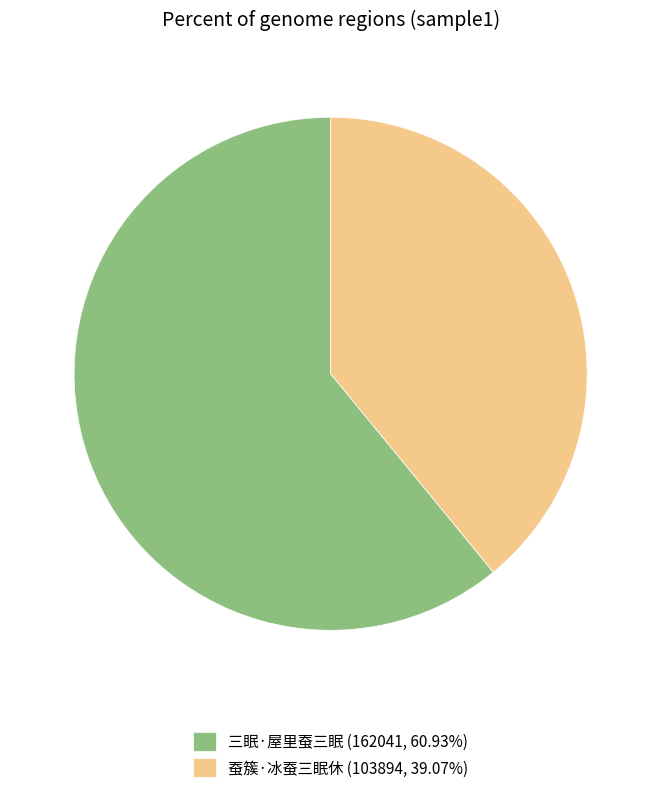

Rank the categories by value from highest to lowest.

三眠·屋里蚕三眠, 蚕簇·冰蚕三眠休